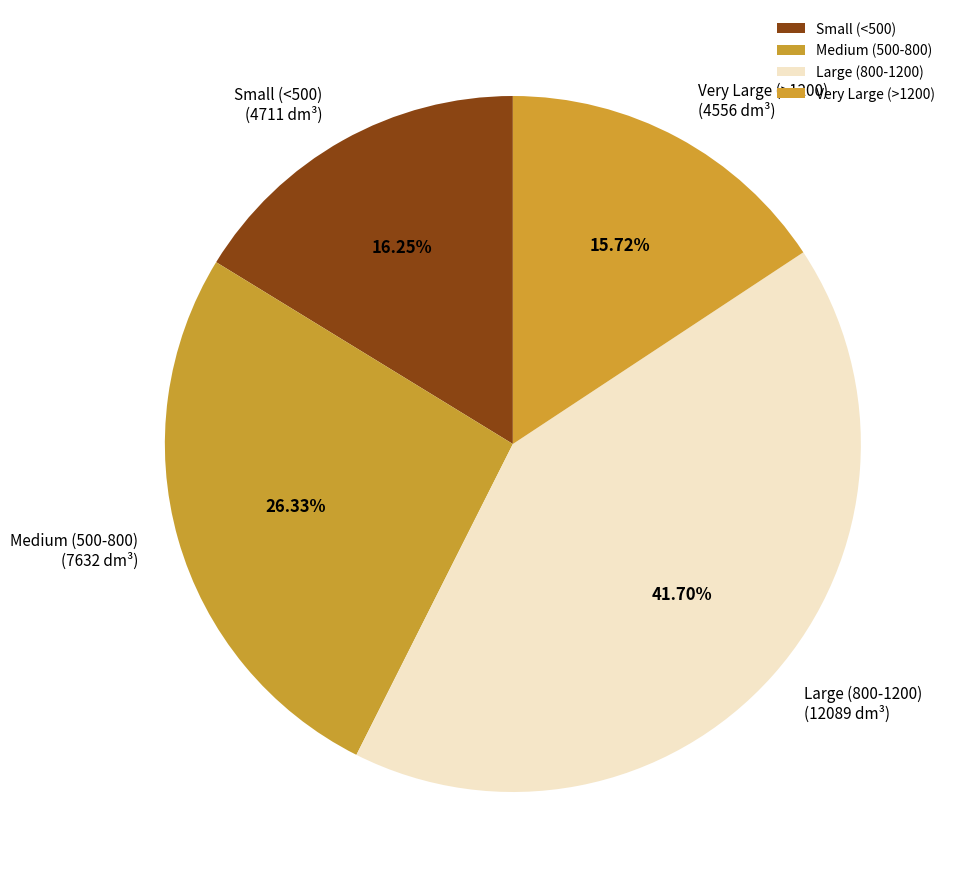

Rank the categories by value from highest to lowest.

Large (800-1200), Medium (500-800), Small (<500), Very Large (>1200)